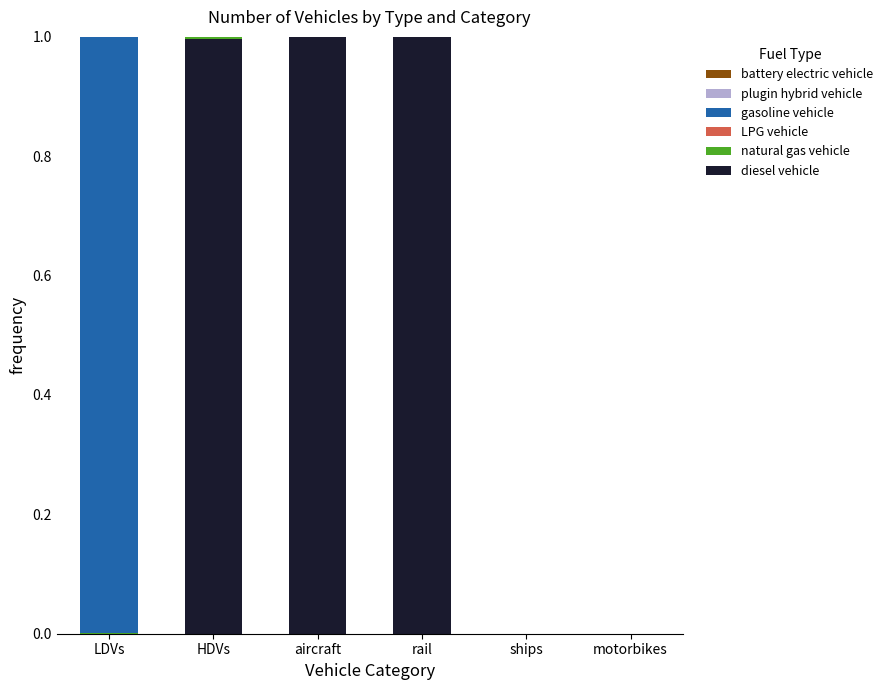

List the labels in order of LPG vehicle value, largest first.

HDVs, LDVs, aircraft, rail, ships, motorbikes